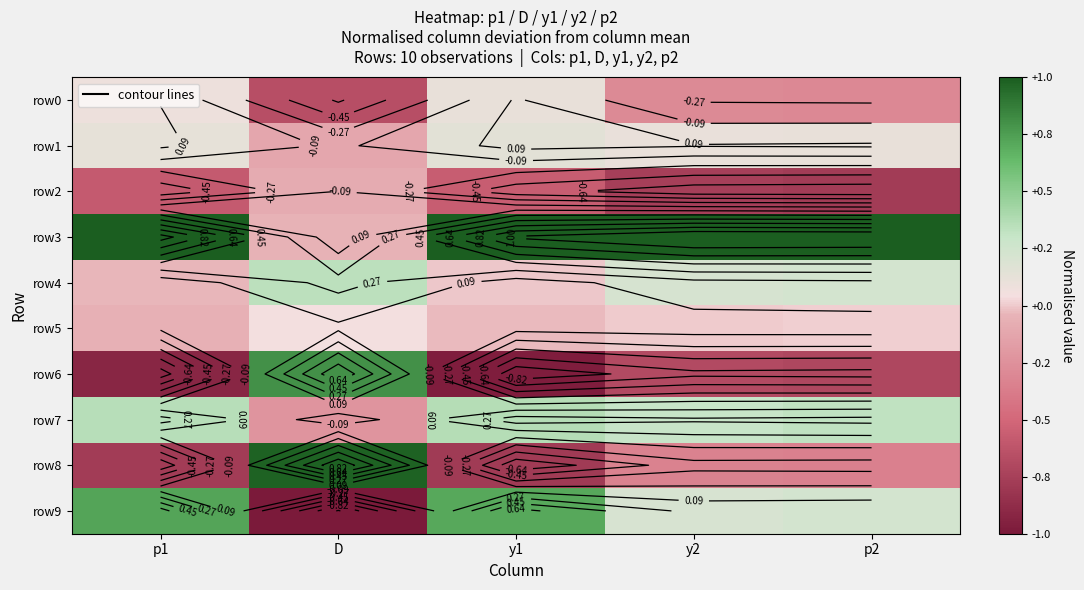

What is the difference between the maximum and second lowest values in the row4 series?

0.3